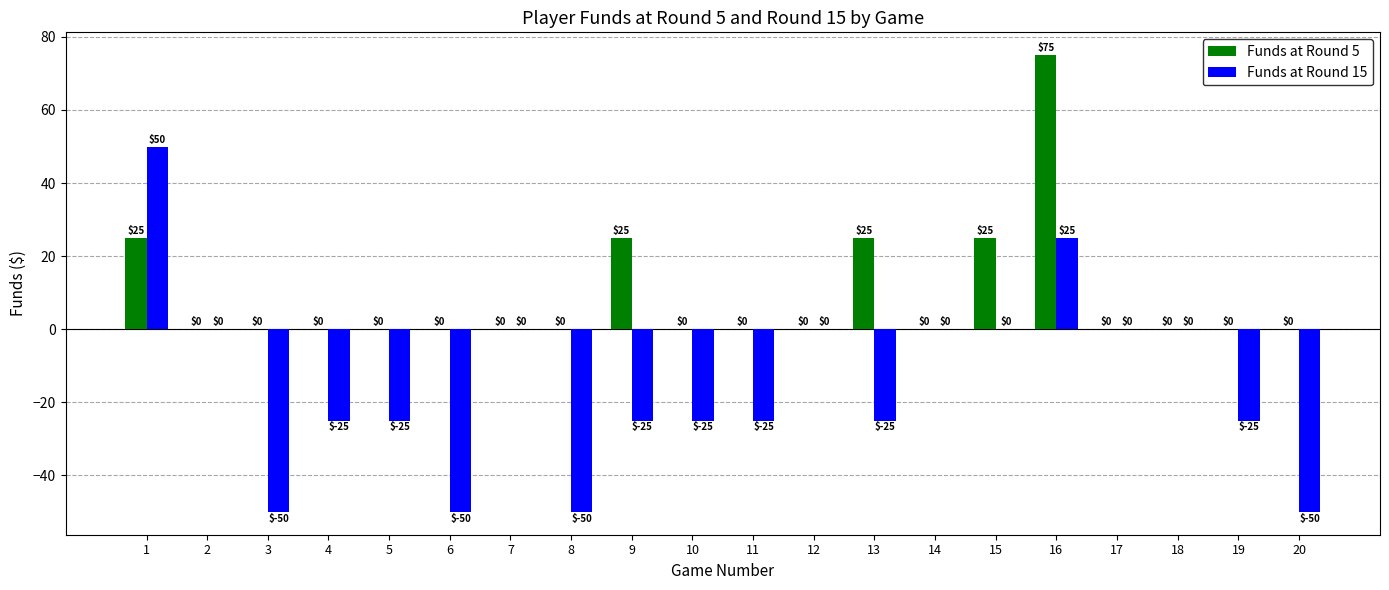

Which series has the largest range (max minus min)?

Funds at Round 15